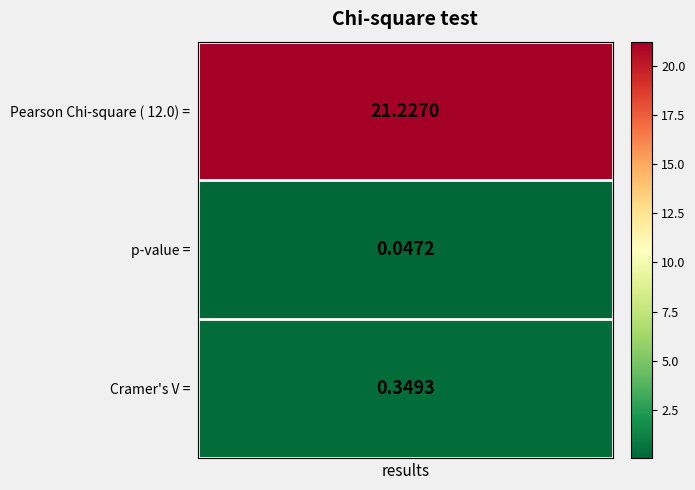

What is the approximate value at 2?

0.3